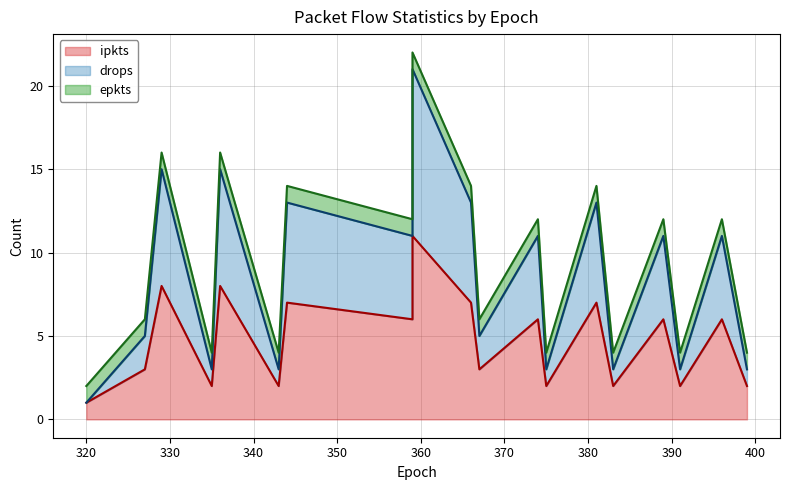

True or false: drops has a value of 4 at 17.

False